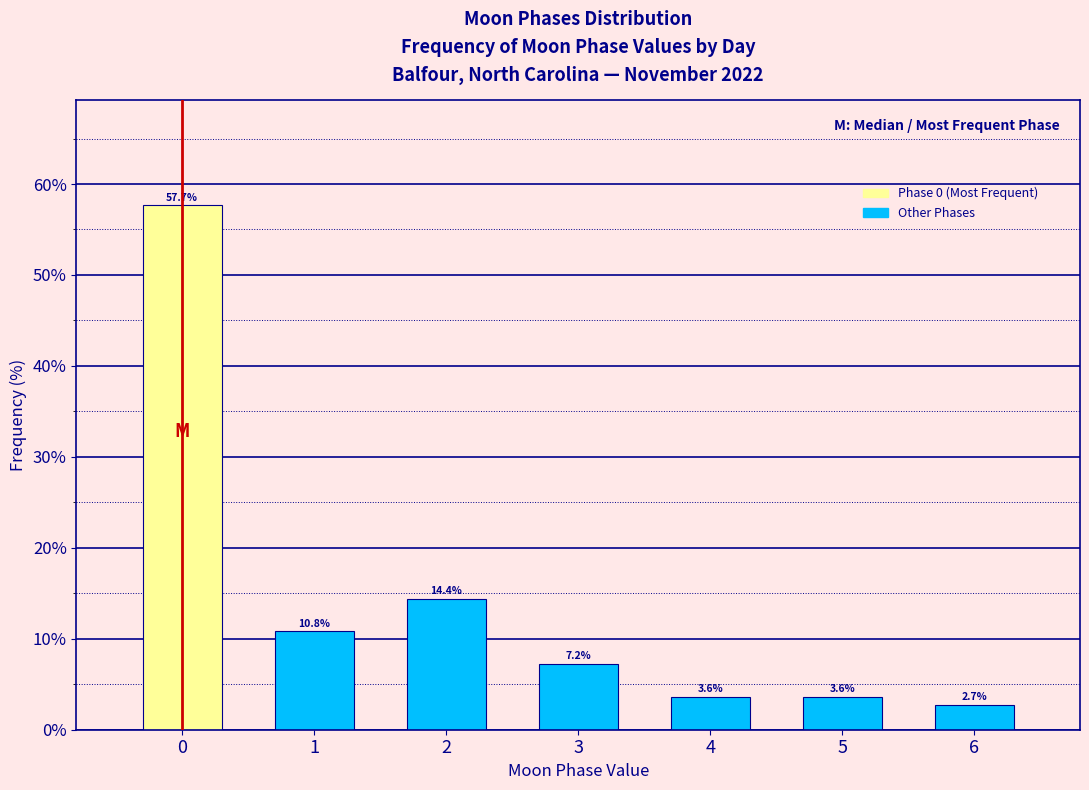

Reading left to right, list all the values displayed in this chart.

0=57.7	1=10.8	2=14.4	3=7.2	4=3.6	5=3.6	6=2.7